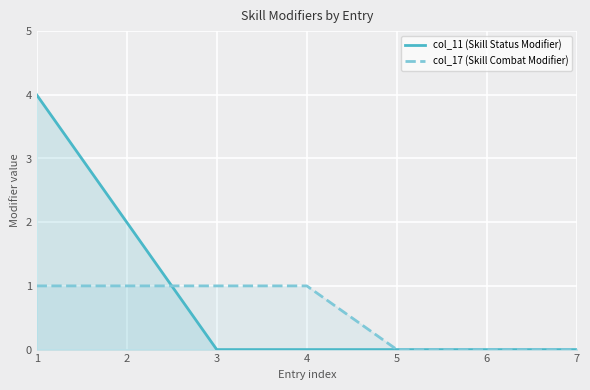

True or false: col_17 (Skill Combat Modifier) has more than 0 points higher than both neighbors.

False